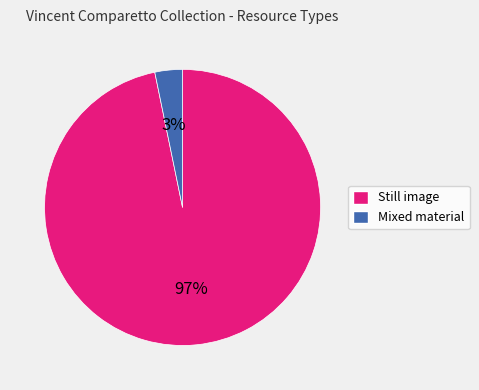

To the nearest percent, what is the difference between the Still image and Mixed material slice percentages?

94%